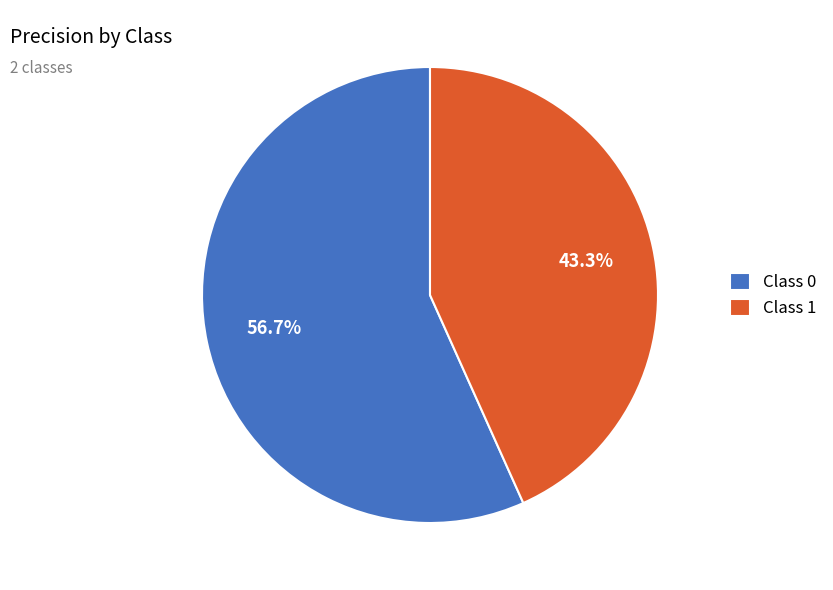

Which category has the biggest portion of the pie?

Class 0